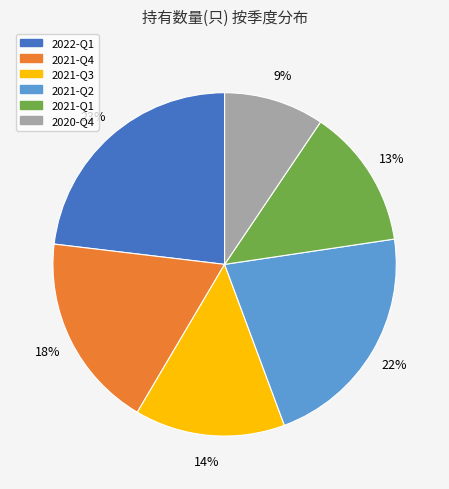

The 2021-Q2 slice represents 22% of the pie. True or false?

True